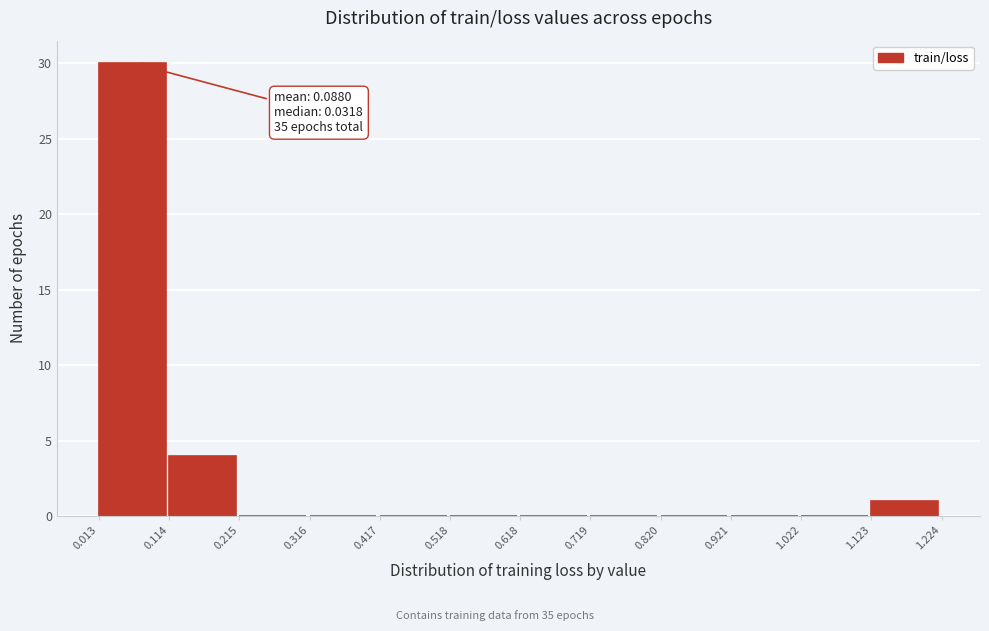

Over which range of the x-axis is the bar tallest?

0.013 to 0.114